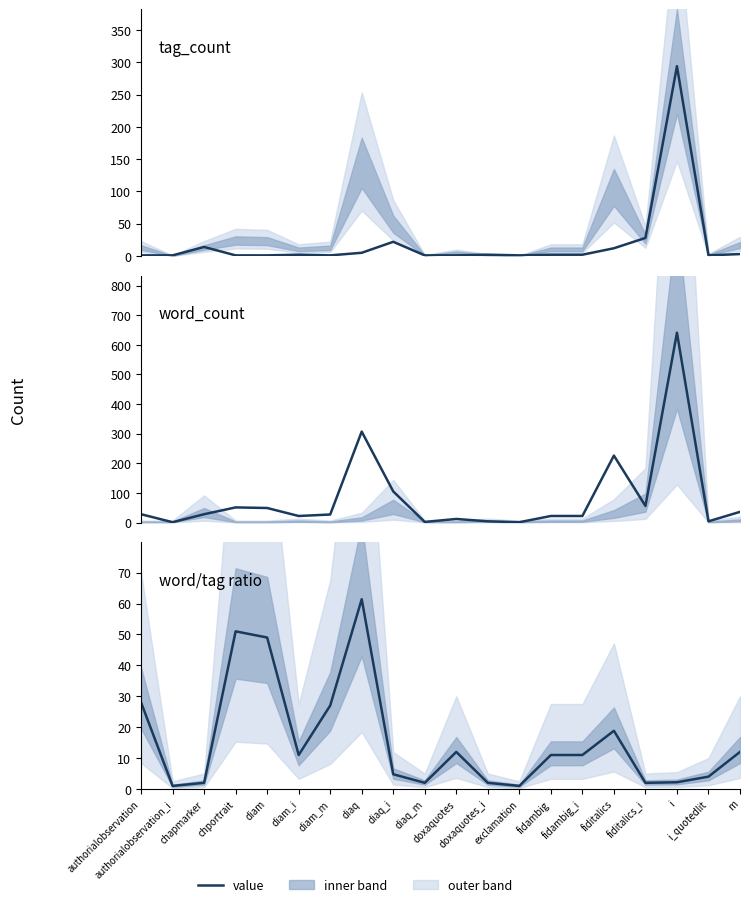

Reading right to left, extract all data points from this chart.

tag_count: m=3.0	i_quotedlit=1.0	i=294.0	fiditalics_i=28.0	fiditalics=12.0	fidambig_i=2.0	fidambig=2.0	exclamation=1.0	doxaquotes_i=2.0	doxaquotes=1.0	diaq_m=1.0	diaq_i=22.0	diaq=5.0	diam_m=1.0	diam_i=2.0	diam=1.0	chportrait=1.0	chapmarker=14.0	authorialobservation_i=1.0	authorialobservation=1.0
word_count: m=36.0	i_quotedlit=4.0	i=641.0	fiditalics_i=56.0	fiditalics=226.0	fidambig_i=22.0	fidambig=22.0	exclamation=1.0	doxaquotes_i=4.0	doxaquotes=12.0	diaq_m=2.0	diaq_i=105.0	diaq=307.0	diam_m=27.0	diam_i=22.0	diam=49.0	chportrait=51.0	chapmarker=28.0	authorialobservation_i=1.0	authorialobservation=28.0
word/tag ratio: m=12.0	i_quotedlit=4.0	i=2.2	fiditalics_i=2.0	fiditalics=18.8	fidambig_i=11.0	fidambig=11.0	exclamation=1.0	doxaquotes_i=2.0	doxaquotes=12.0	diaq_m=2.0	diaq_i=4.8	diaq=61.4	diam_m=27.0	diam_i=11.0	diam=49.0	chportrait=51.0	chapmarker=2.0	authorialobservation_i=1.0	authorialobservation=28.0